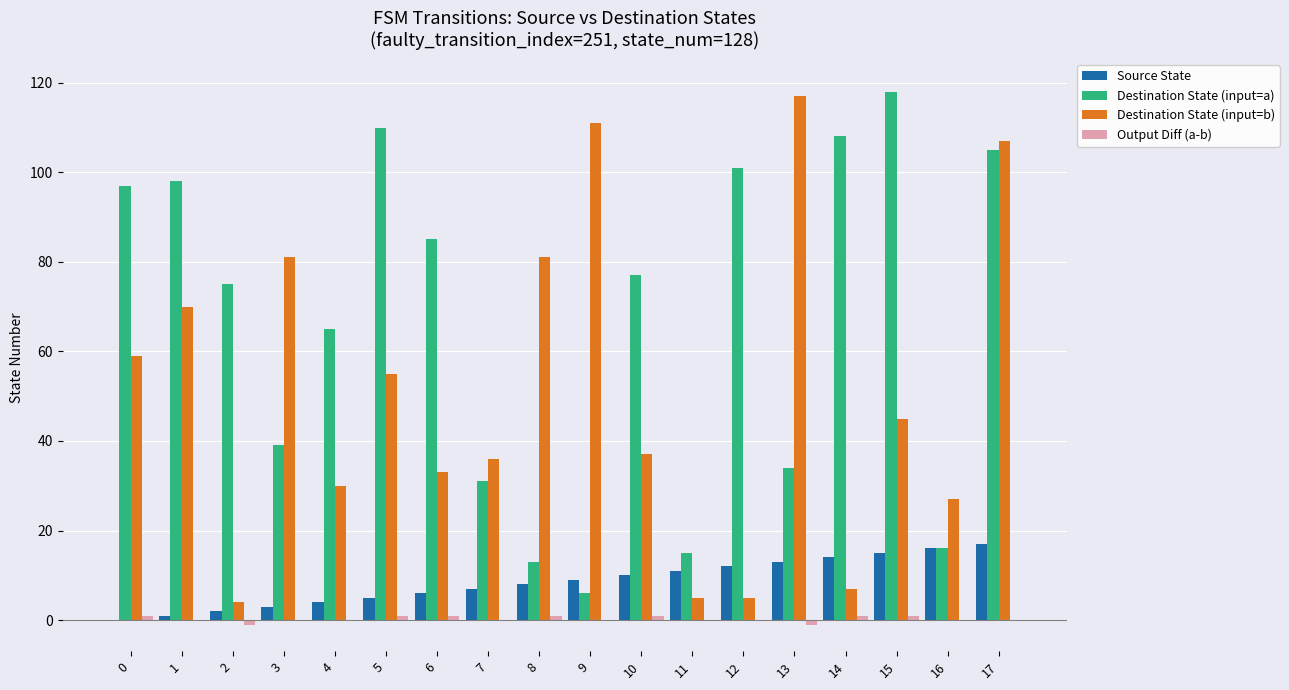

True or false: Destination State (input=b) has a value of 61 at 17.

False